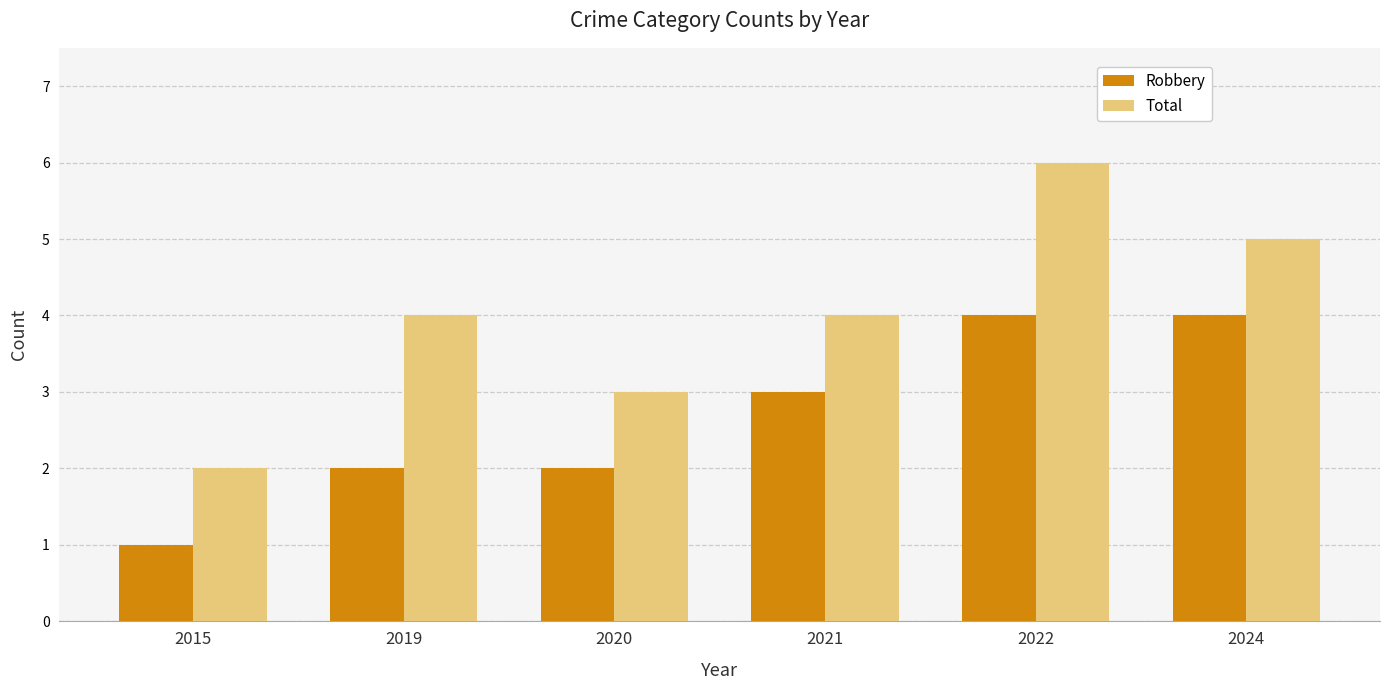

At how many categories does at least one series exceed 1?

6